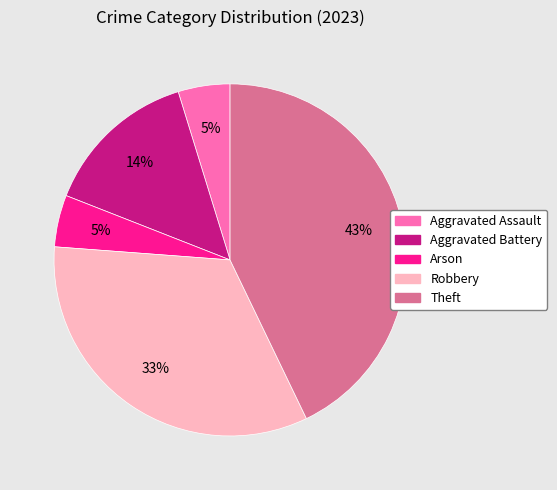

What is the largest slice in the pie chart?

Theft